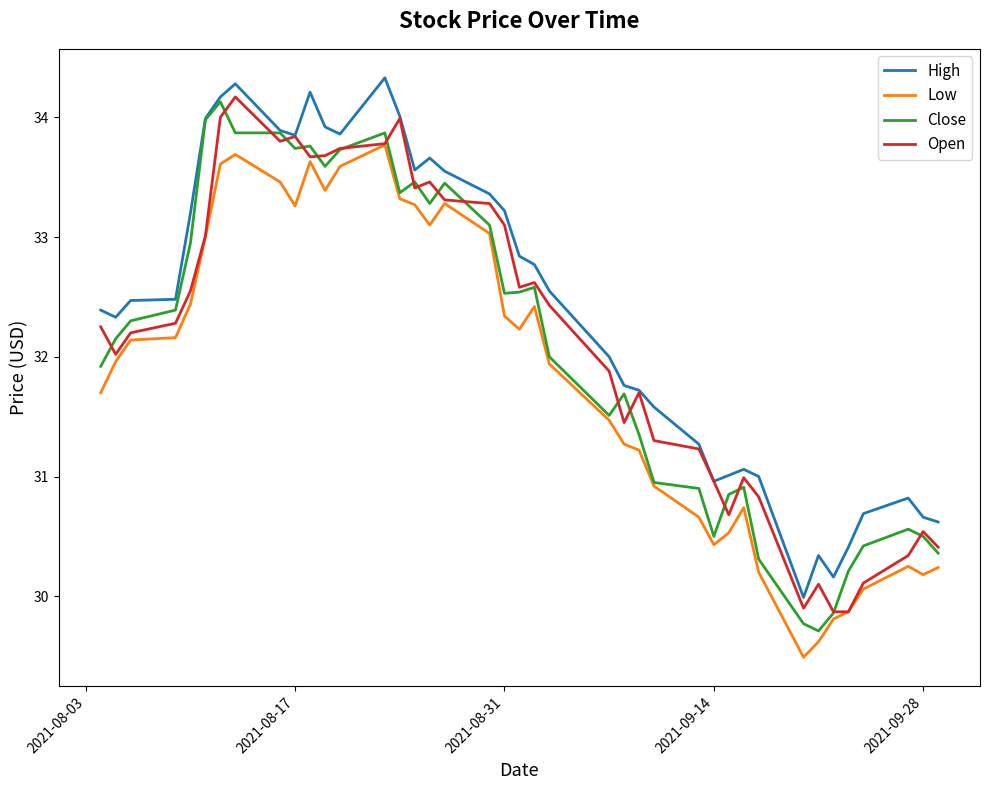

True or false: Low and High cross at least once.

False